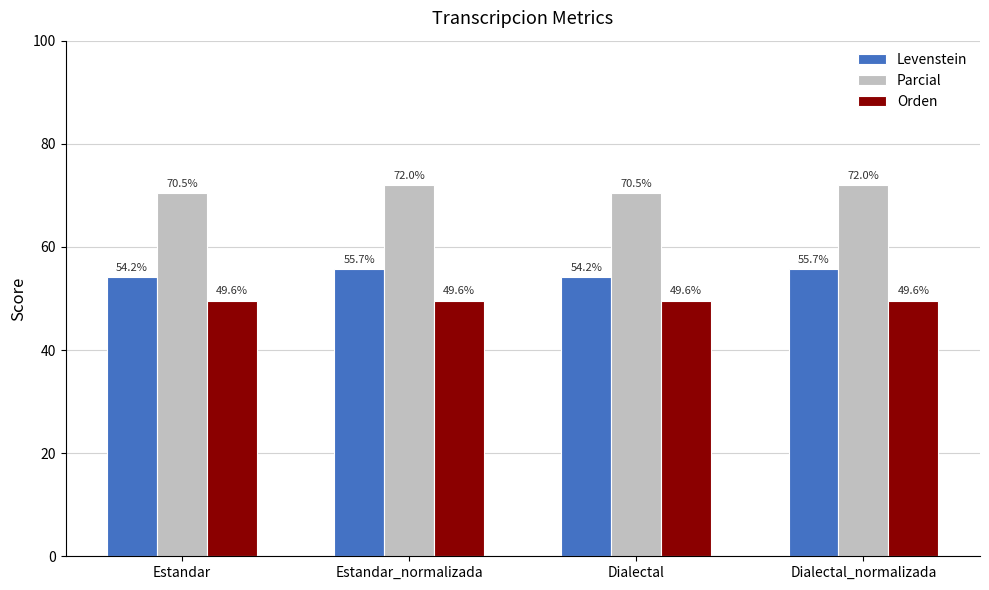

Count the Parcial values in the range 70 to 72.

4